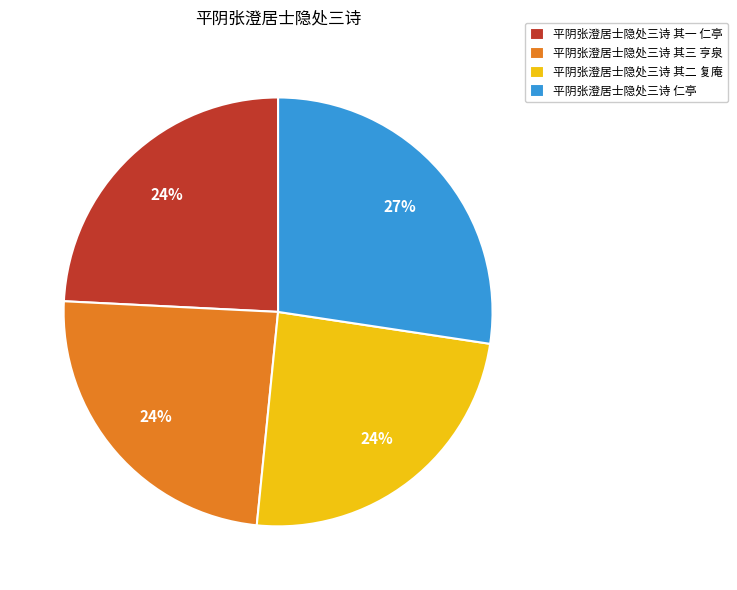

To the nearest percent, what percentage of the pie is 平阴张澄居士隐处三诗 仁亭?

27%